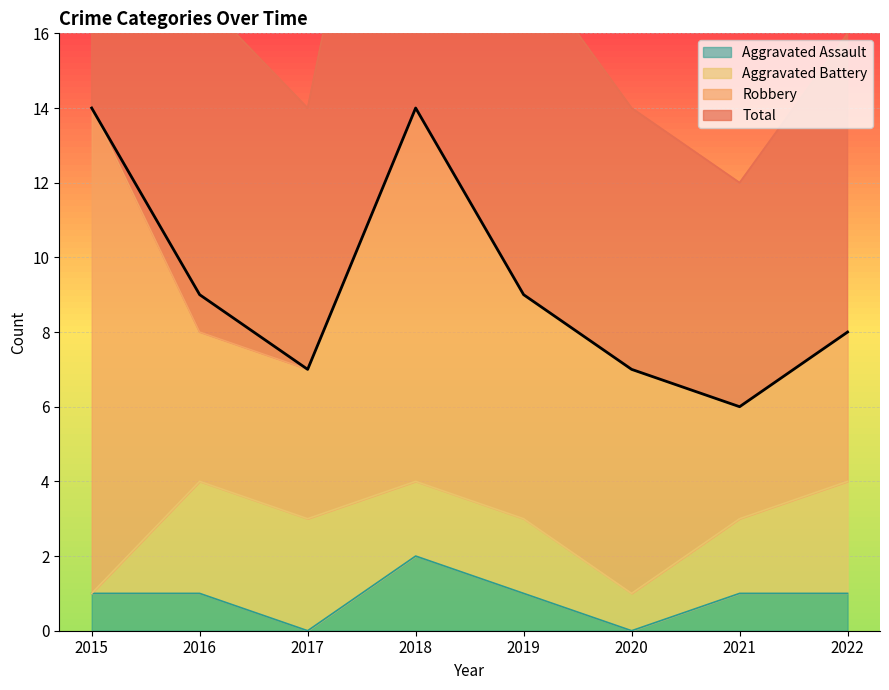

What is the sum of the Aggravated Assault values at 2022 and 2019?

2